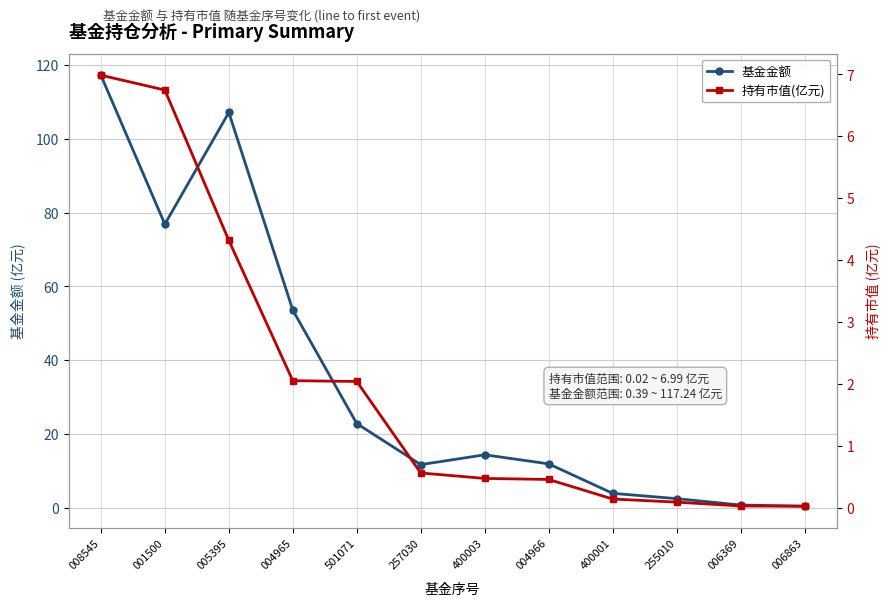

True or false: 持有市值(亿元) has more than 2 interior local peaks.

False